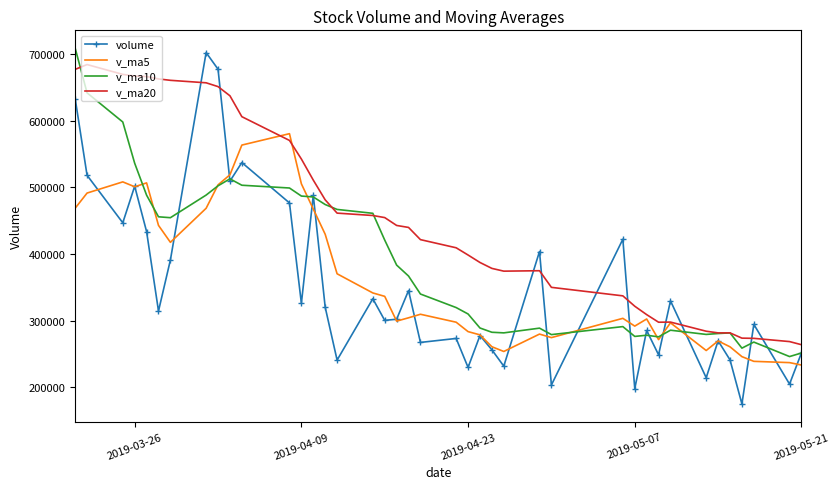

What is the maximum value shown in the chart?

708960.7